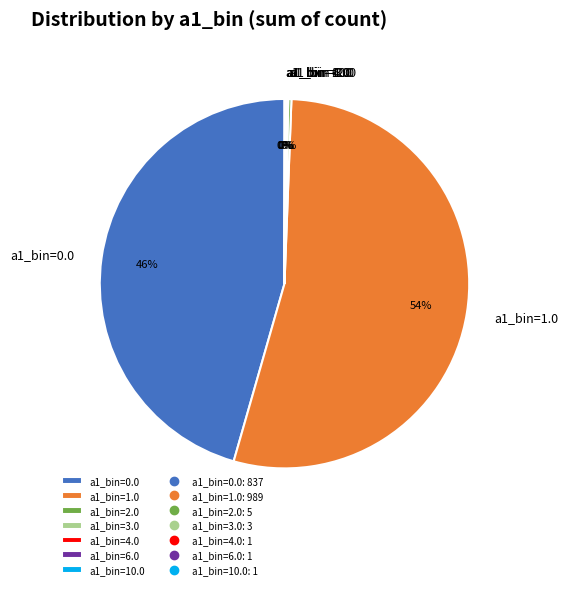

Which category accounts for the majority?

a1_bin=1.0